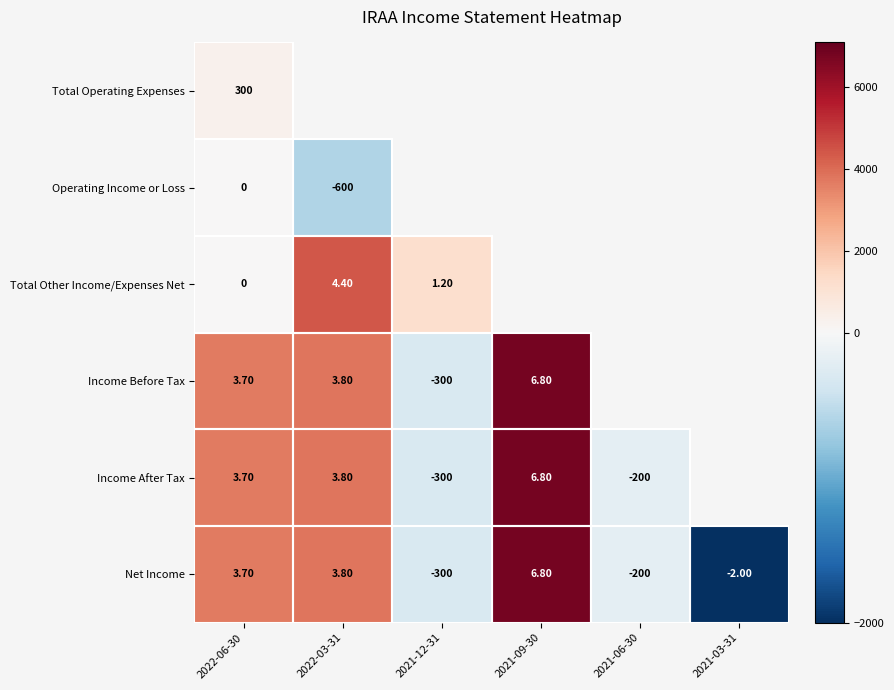

Between 2021-09-30 and 2022-03-31, which is larger?

2021-09-30